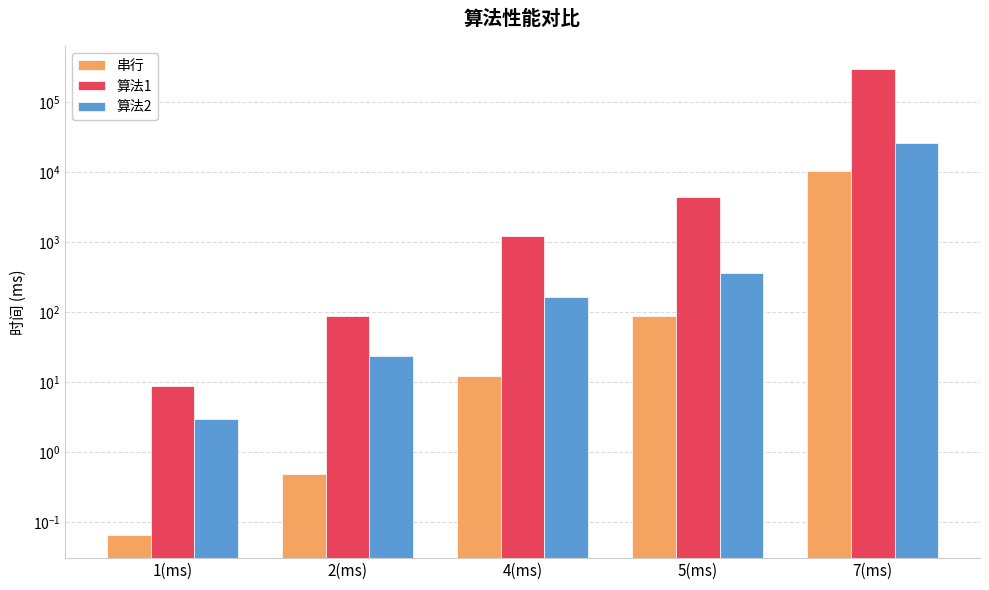

What are all the series names shown in the legend?

串行, 算法1, 算法2